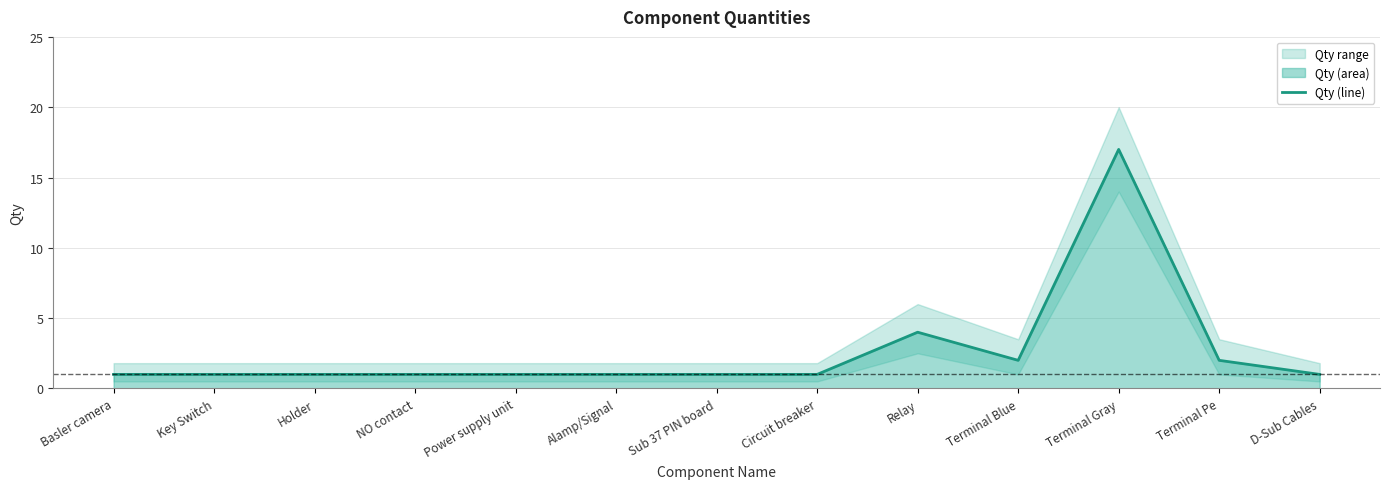

List the labels in order of value, largest first.

Terminal Gray, Relay, Terminal Blue, Terminal Pe, Basler camera, Key Switch, Holder, NO contact, Power supply unit, Alamp/Signal, Sub 37 PIN board, Circuit breaker, D-Sub Cables